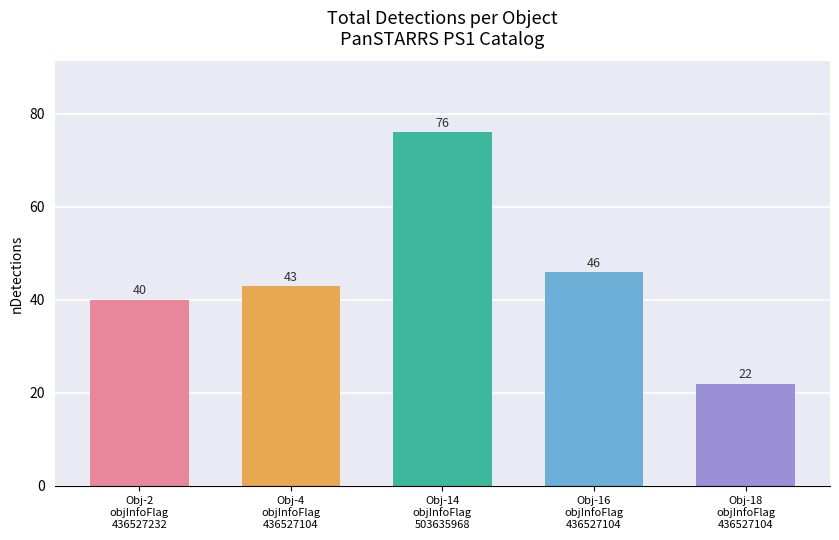

List the labels in order of value, largest first.

Obj-14
objInfoFlag
503635968, Obj-16
objInfoFlag
436527104, Obj-4
objInfoFlag
436527104, Obj-2
objInfoFlag
436527232, Obj-18
objInfoFlag
436527104